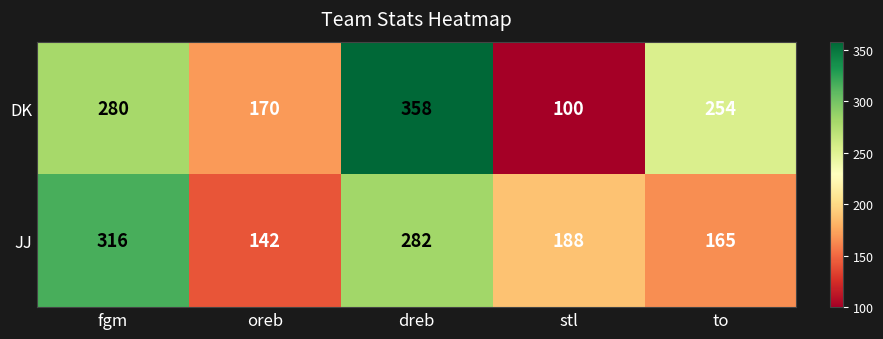

At which label does DK reach its peak?

dreb